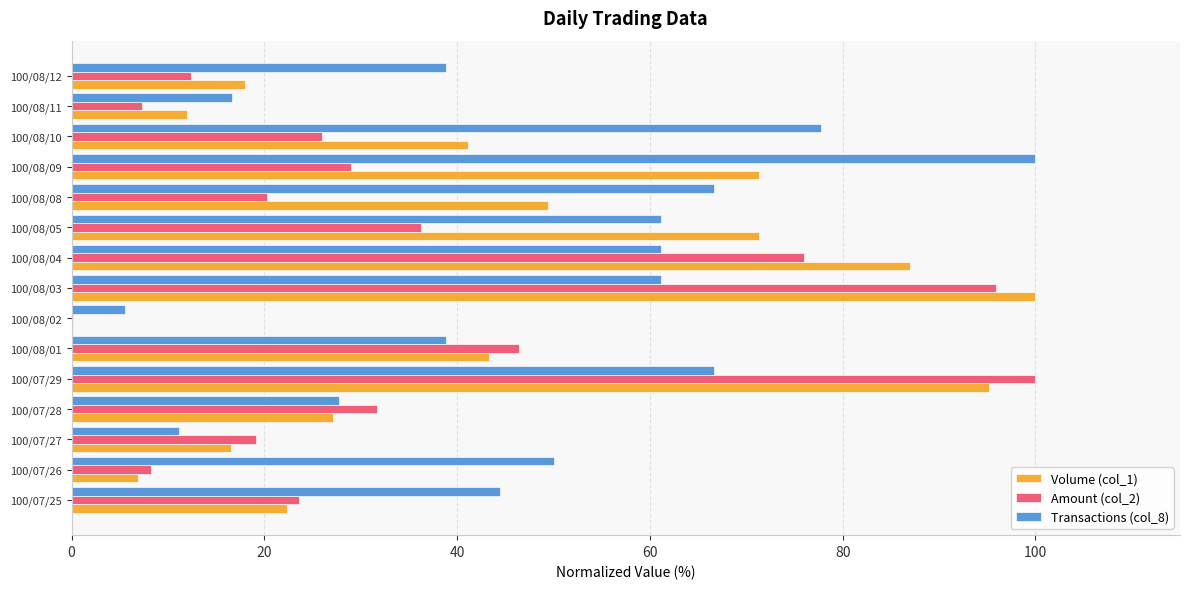

Which series changed the most between 100/08/03 and 100/08/11?

Amount (col_2)